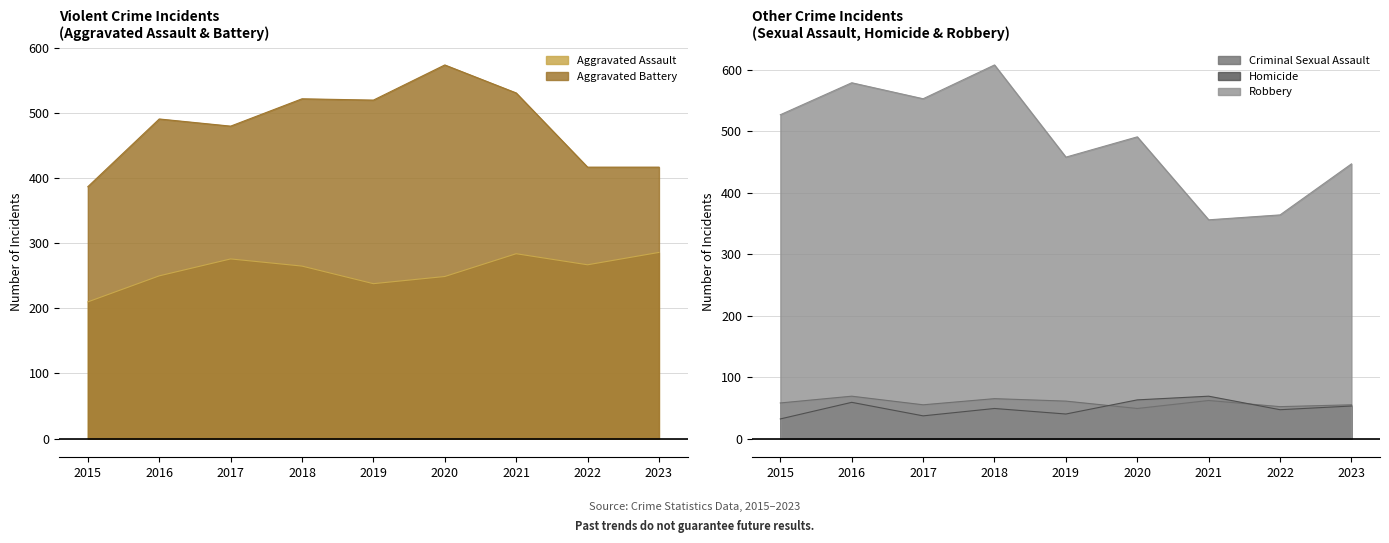

At which category does the chart reach its peak across all series?

2018